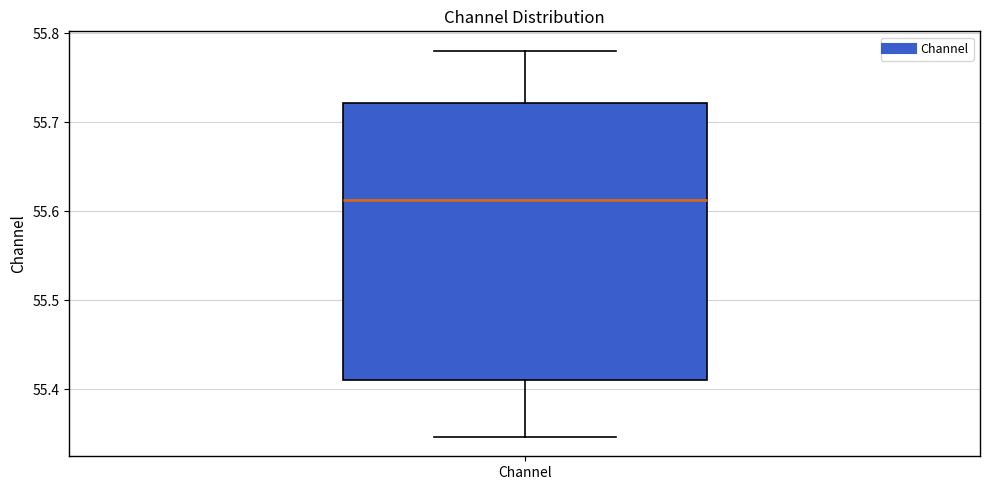

Read this box plot against the y-axis: the position of the median line, the range covered by the box, and the ends of both whiskers. The values are not printed on the chart, so give them approximately, as read against the axis.

median 55.61, box 55.41 to 55.72, whiskers 55.35 to 55.78